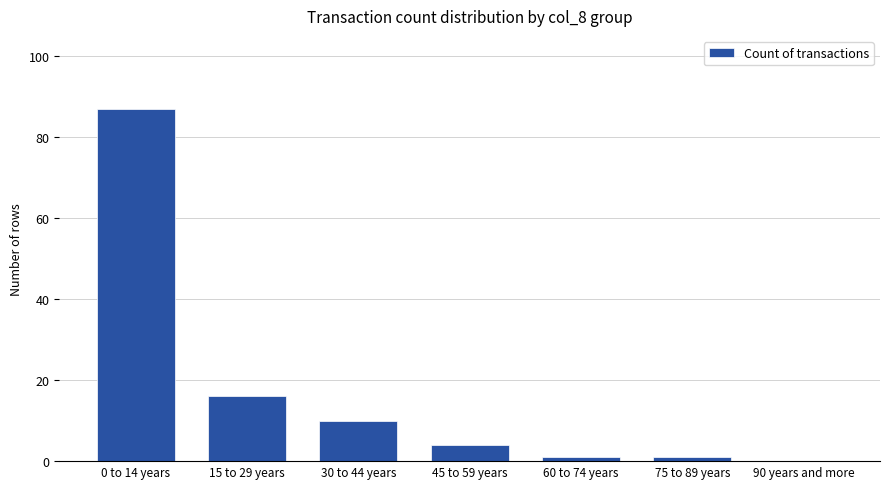

What is the ratio of the value at 45 to 59 years to the value at 30 to 44 years?

0.4